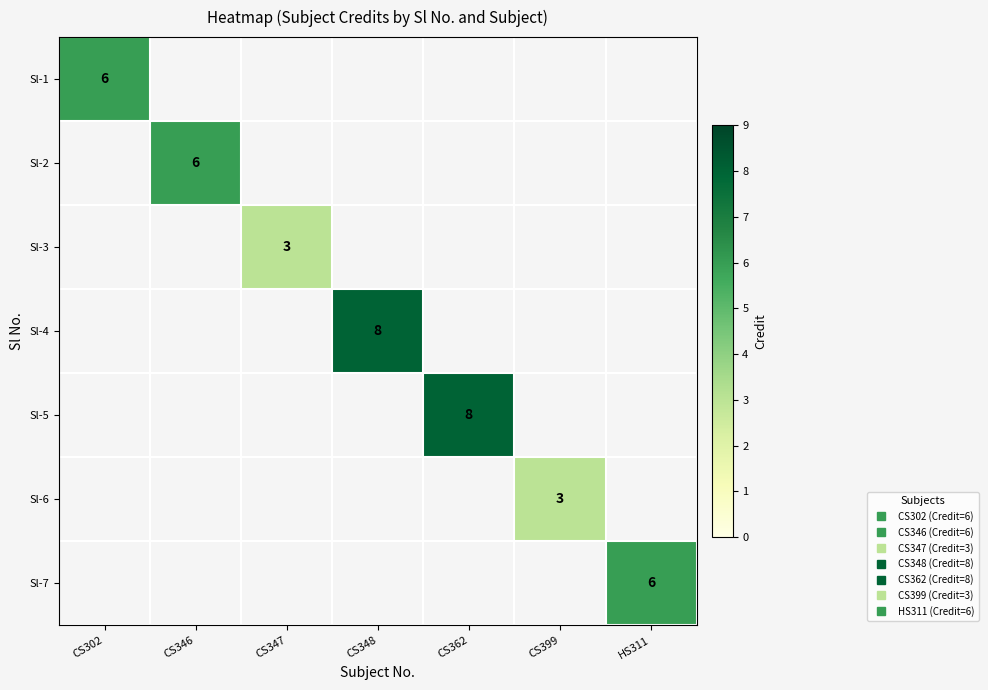

How many data points does each series have?

7